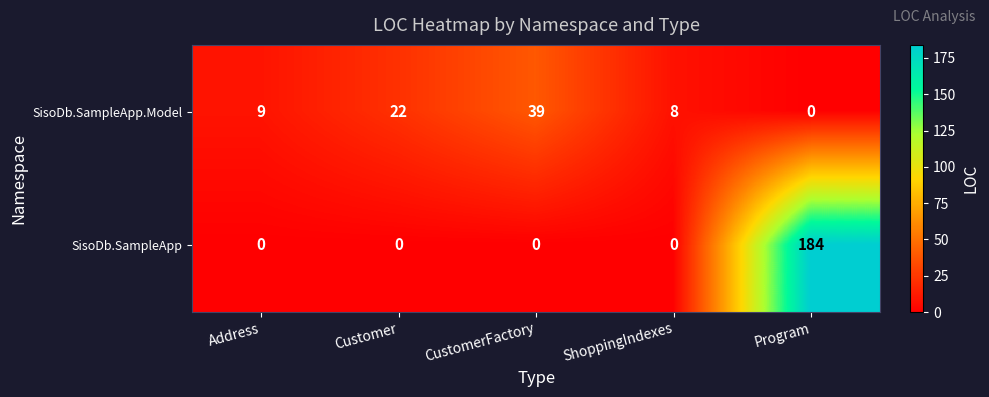

At which label is SisoDb.SampleApp.Model closest to 19?

Customer